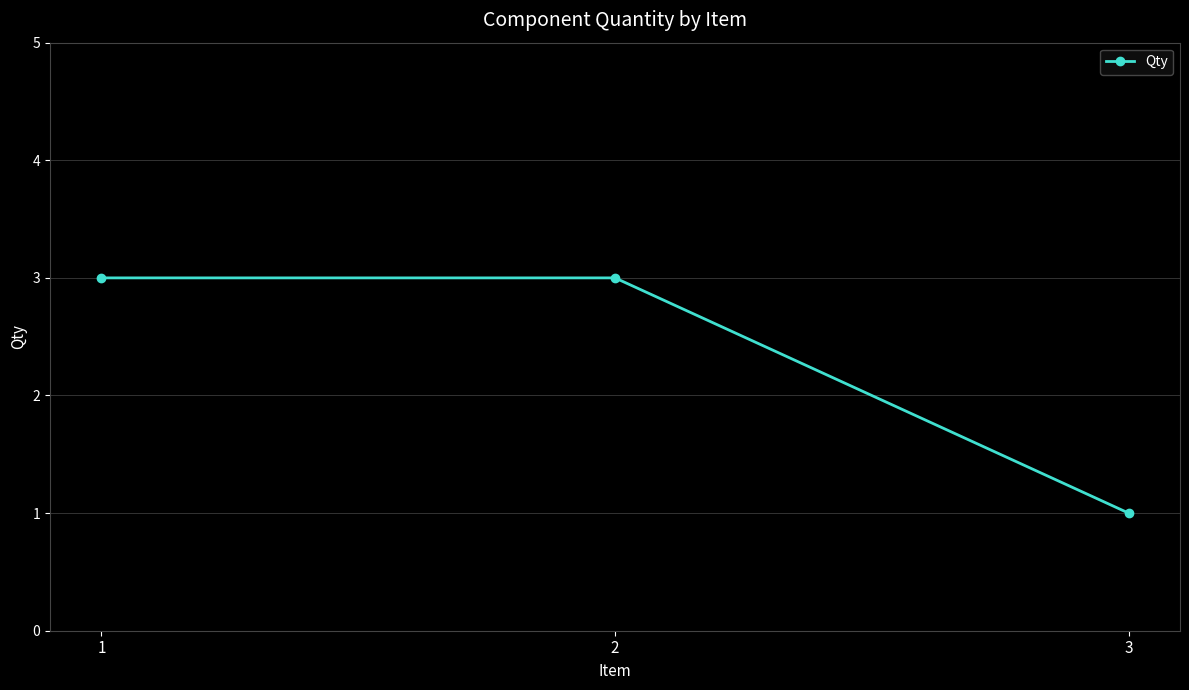

Reading left to right, what are all the values shown in this chart?

3	3	1